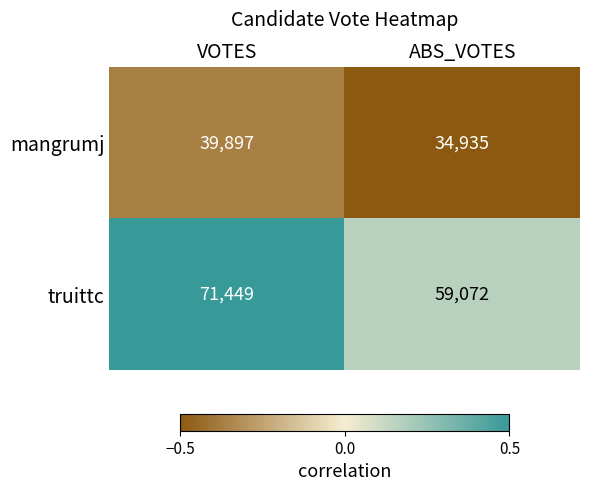

The value of truittc at VOTES is 71449. True or false?

True